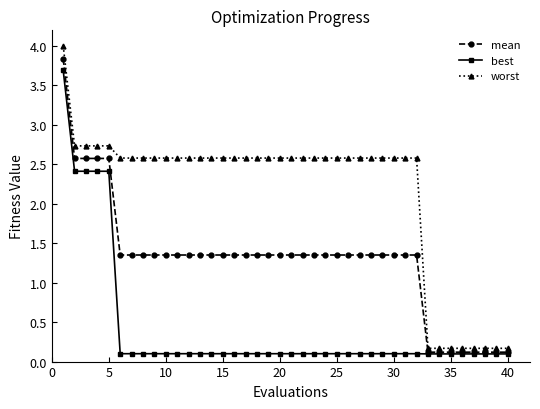

True or false: worst and best cross at least once.

False